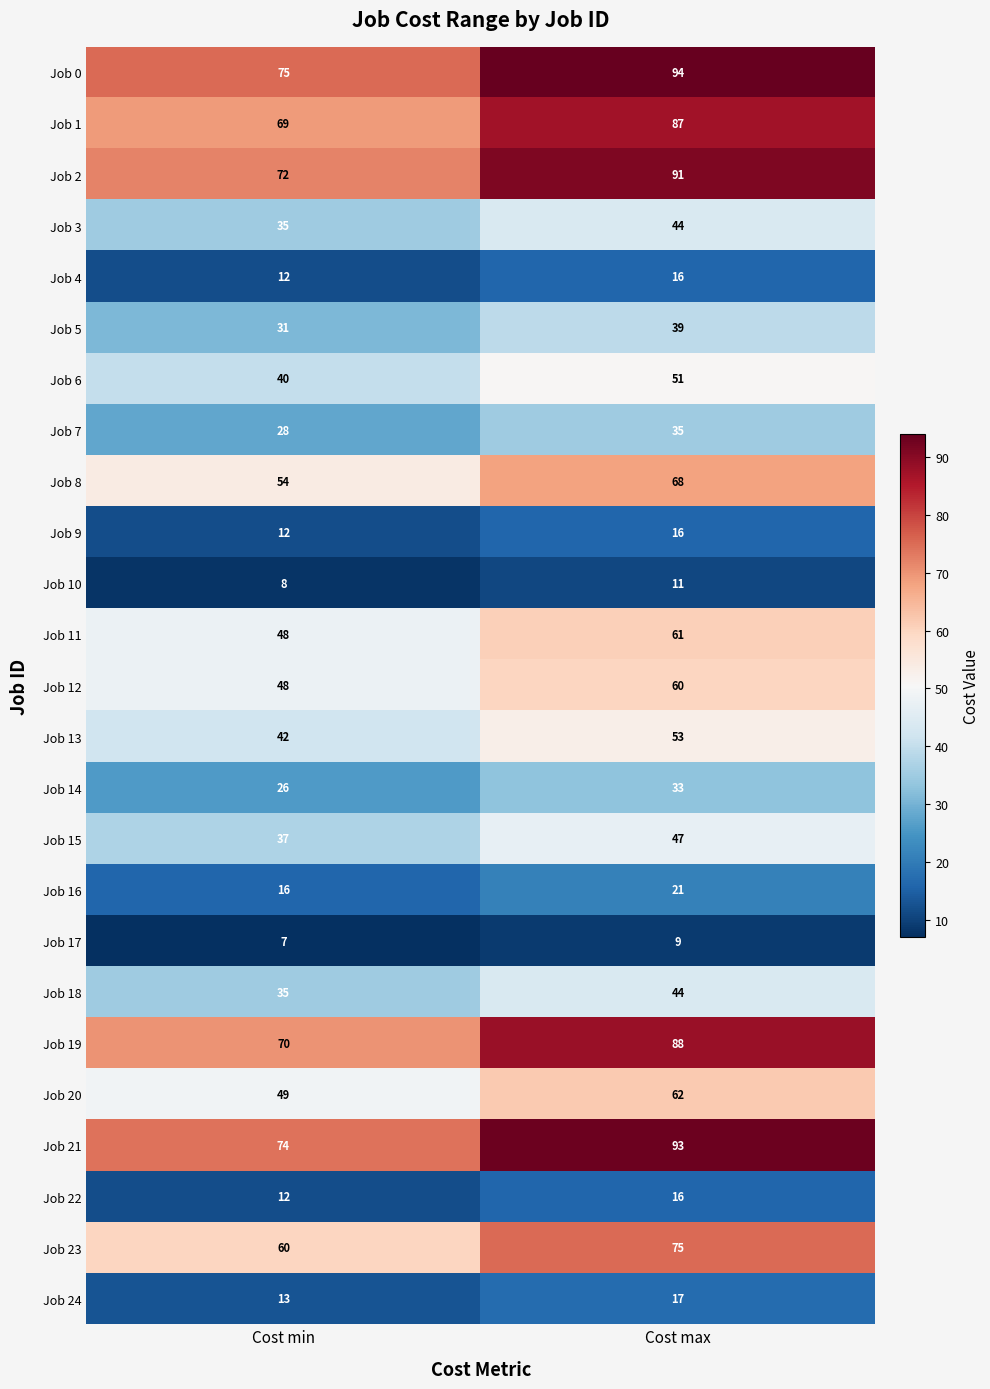

What is the sum of the Job 9 values at Cost min and Cost max?

28